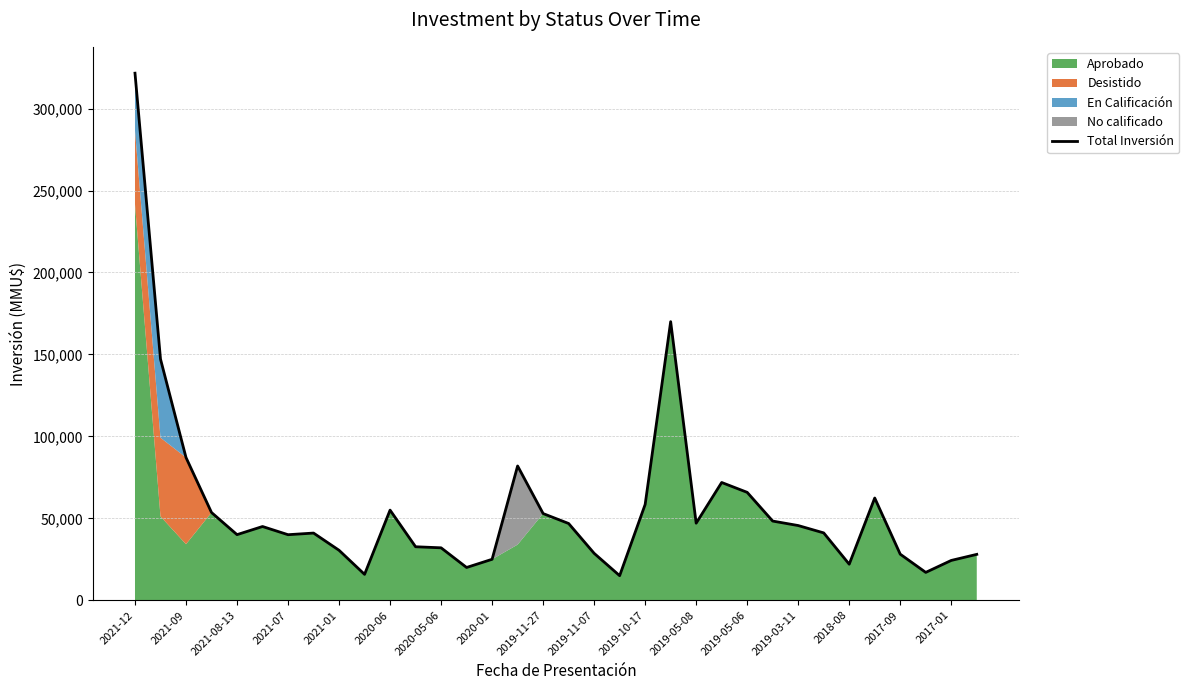

What is the lowest value of the Total Inversión series?

15000